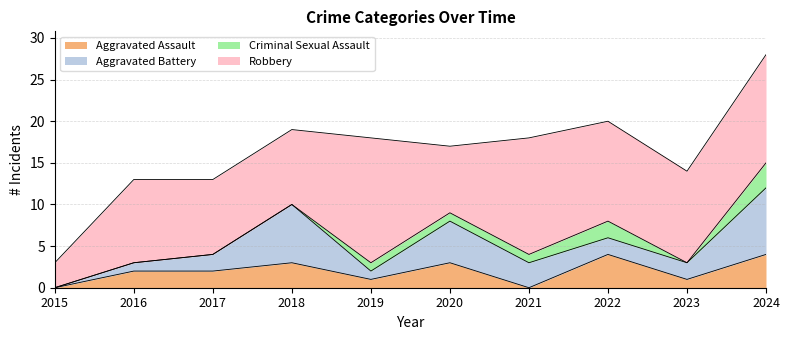

What is the sum of the Aggravated Assault values at 2017 and 2018?

5